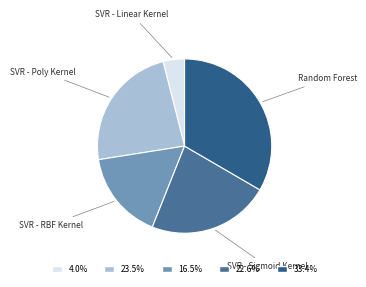

True or false: SVR - Sigmoid Kernel accounts for 23% of the total.

True